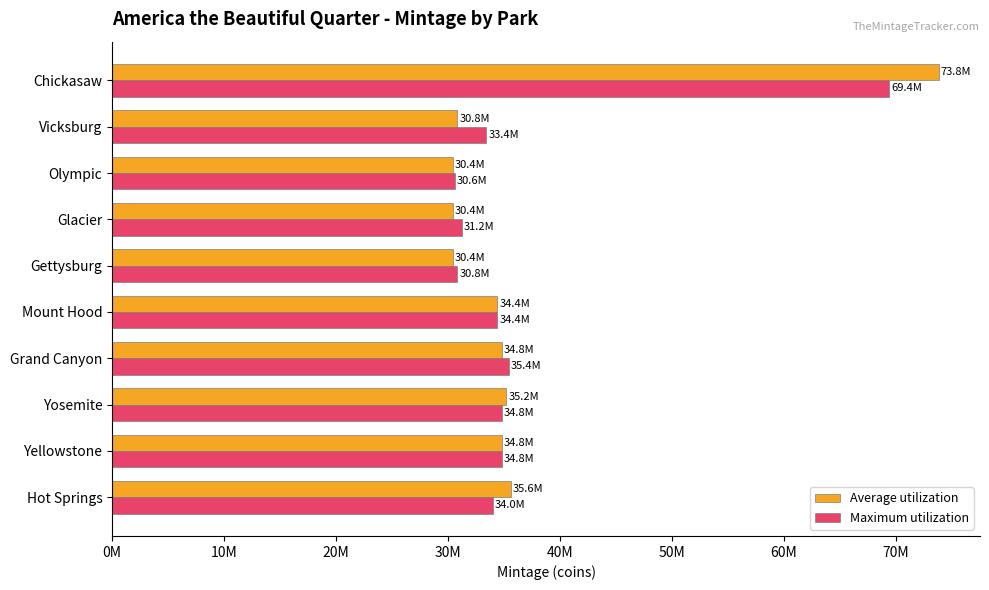

What are all the series names shown in the legend?

Average utilization, Maximum utilization